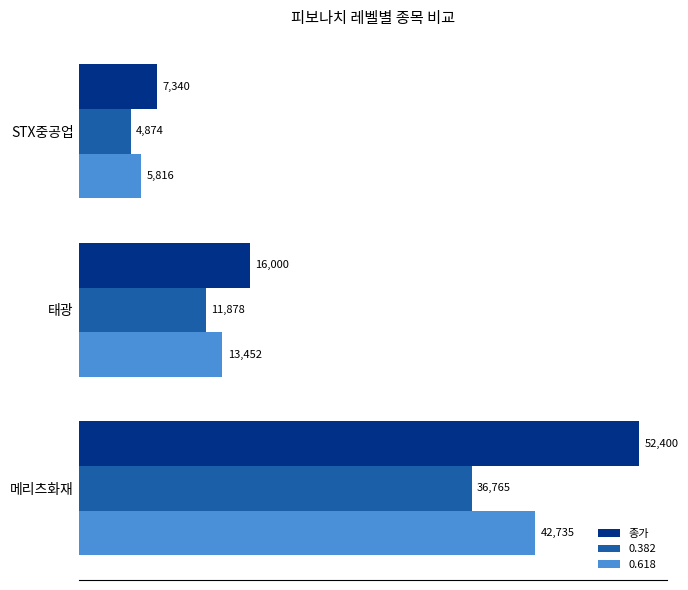

Which series changed the most between 태광 and 메리츠화재?

종가